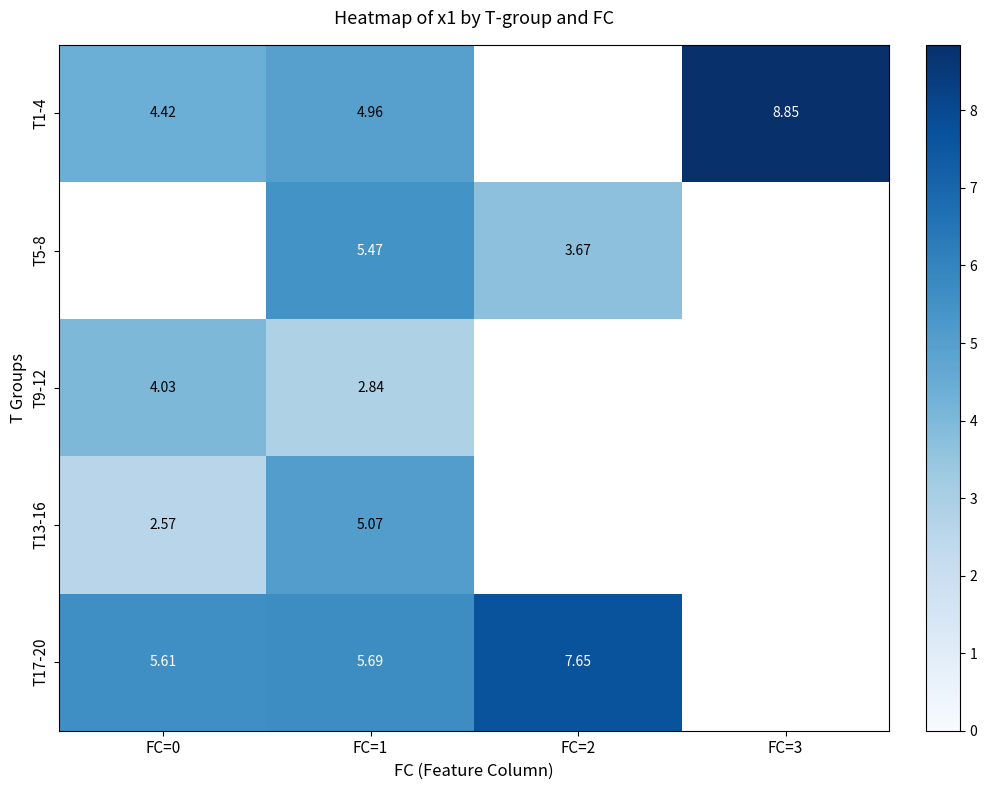

How many categories are shown in the chart?

4